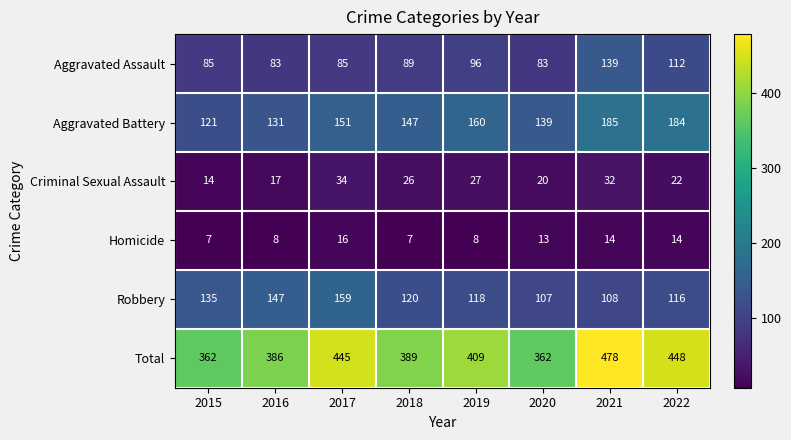

What is the sum of the Robbery values at 2021 and 2022?

224